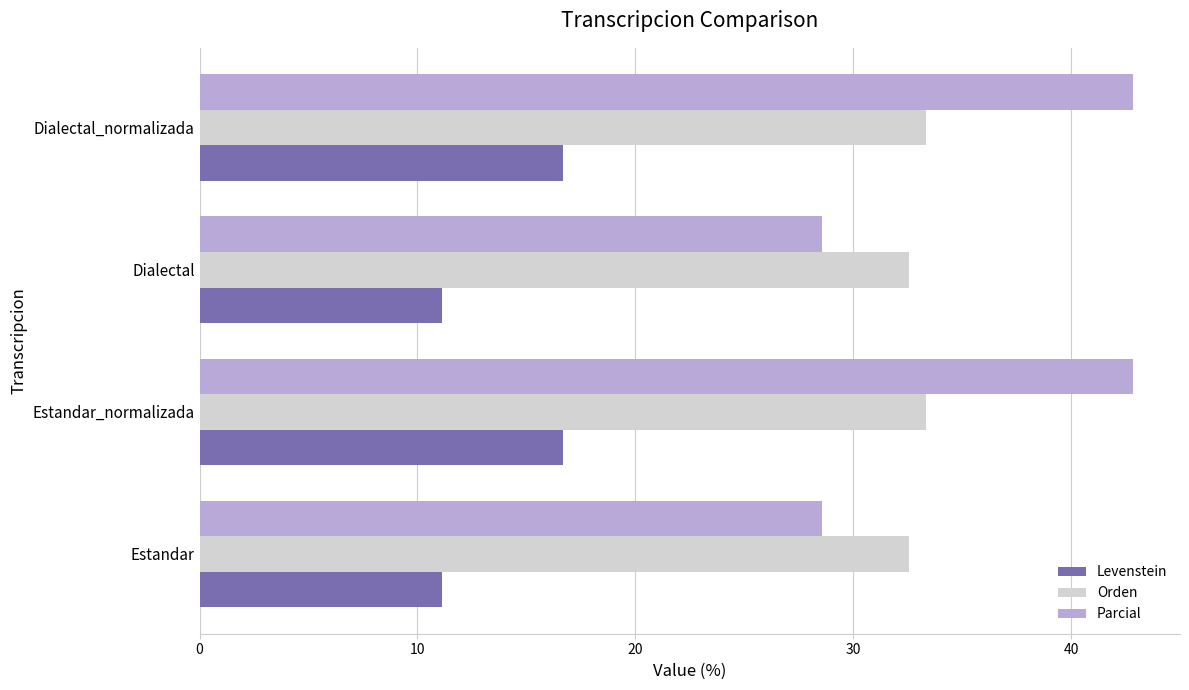

What are all the series names shown in the legend?

Levenstein, Orden, Parcial